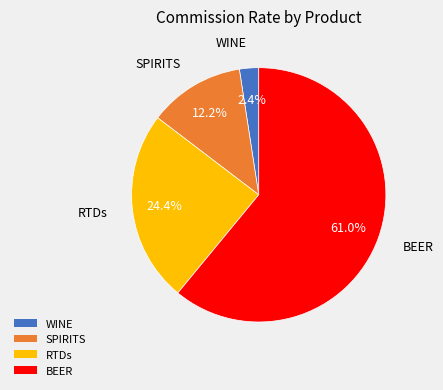

Count the number of slices in the pie.

4